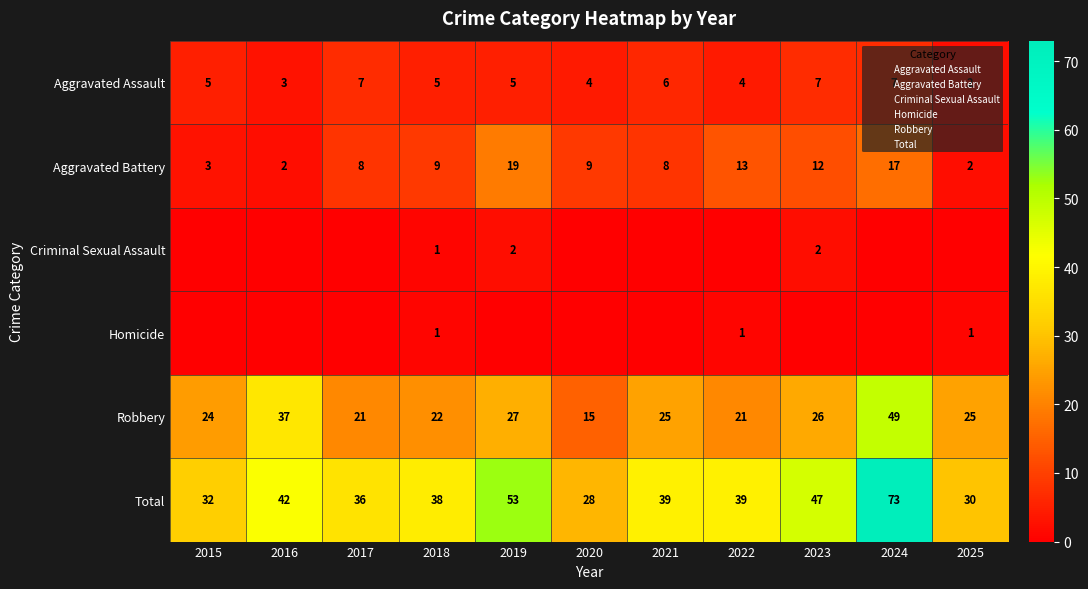

What is the greatest value displayed?

73